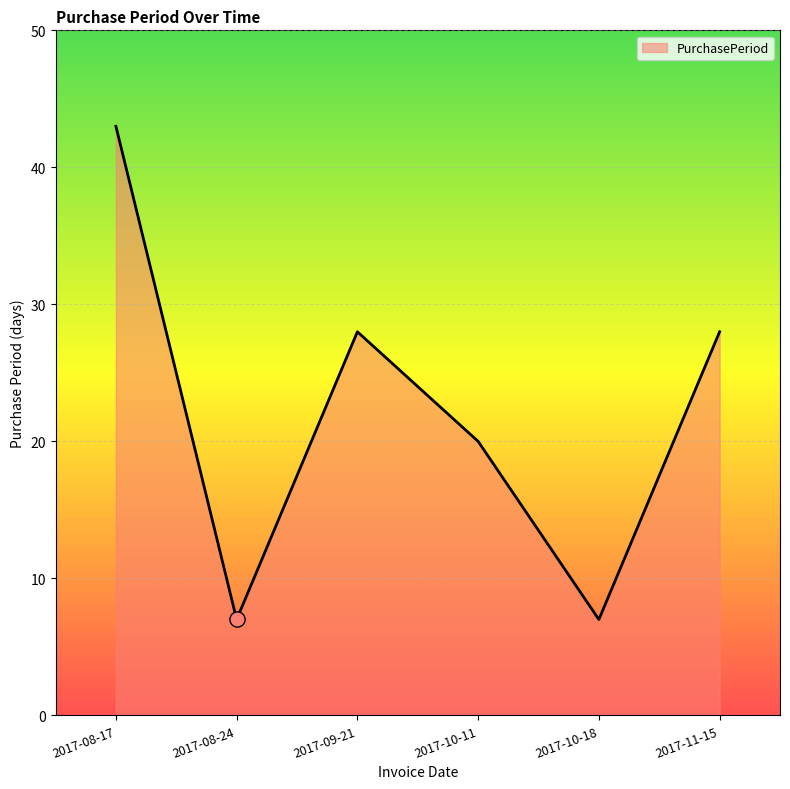

Between 2017-11-15 and 2017-08-24, which is larger?

2017-11-15